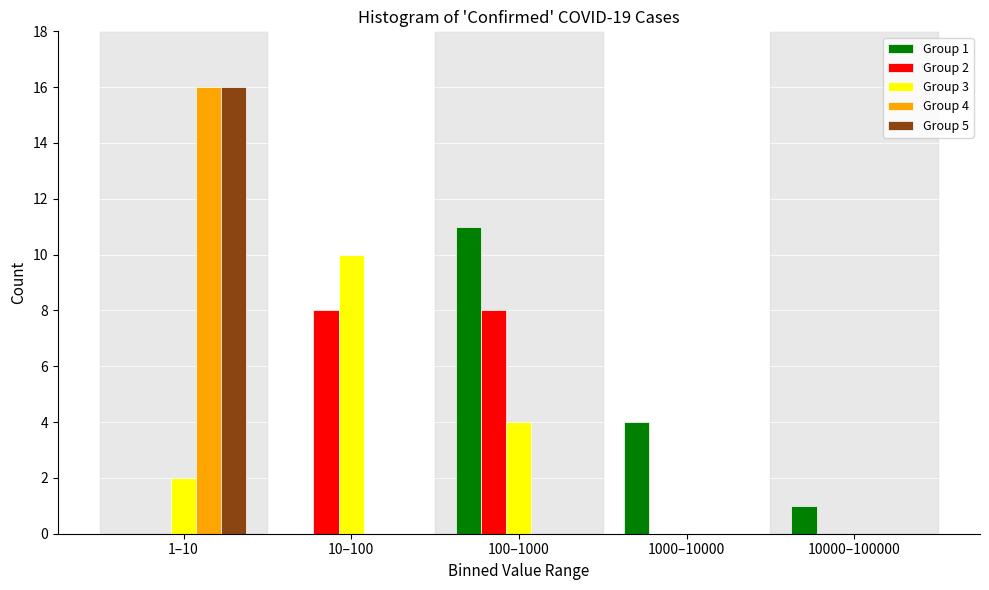

Reading right to left, transcribe all the data shown in this chart.

Group 1: 10000–100000=1	1000–10000=4	100–1000=11	10–100=0	1–10=0
Group 2: 10000–100000=0	1000–10000=0	100–1000=8	10–100=8	1–10=0
Group 3: 10000–100000=0	1000–10000=0	100–1000=4	10–100=10	1–10=2
Group 4: 10000–100000=0	1000–10000=0	100–1000=0	10–100=0	1–10=16
Group 5: 10000–100000=0	1000–10000=0	100–1000=0	10–100=0	1–10=16